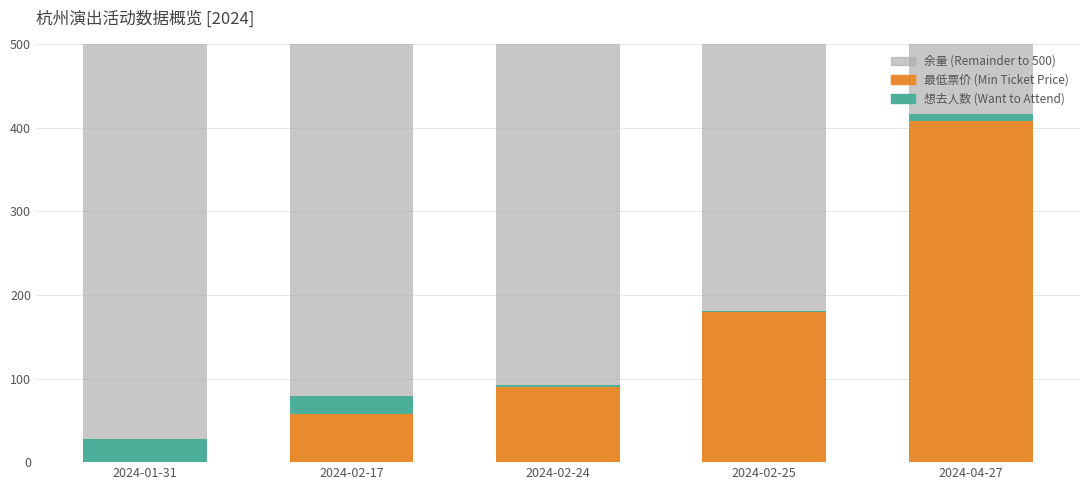

Count the number of data series in this chart.

3